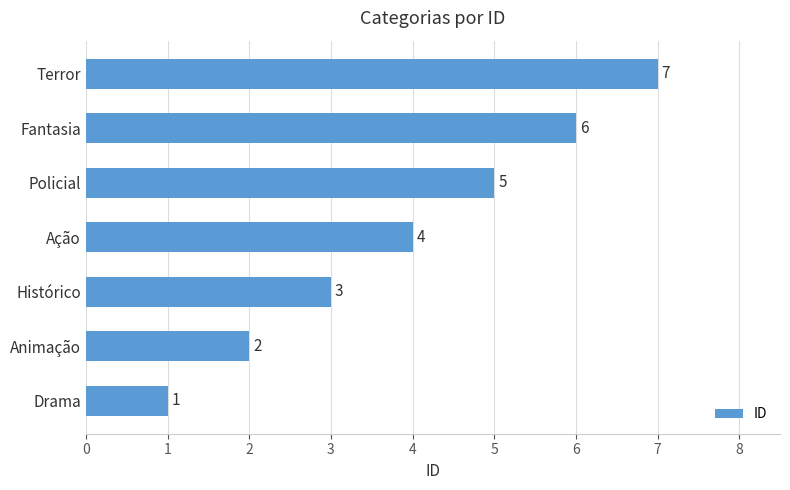

Which category has the highest value across all series?

Terror